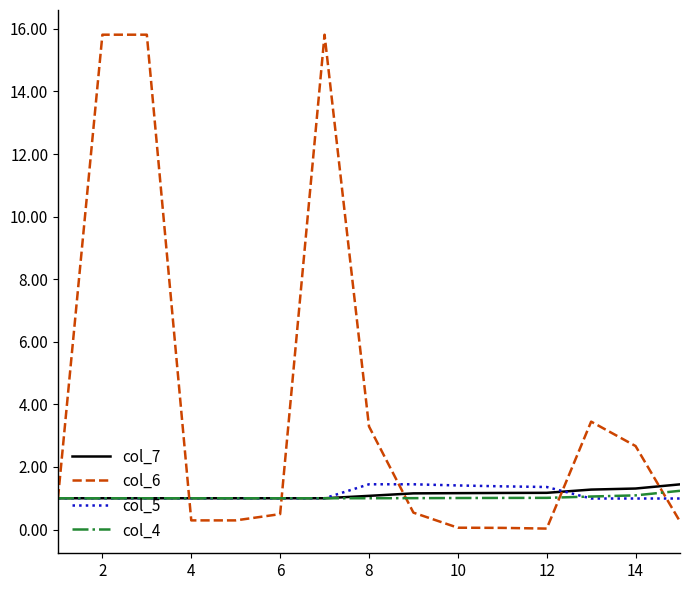

What are all the series names shown in the legend?

col_7, col_6, col_5, col_4